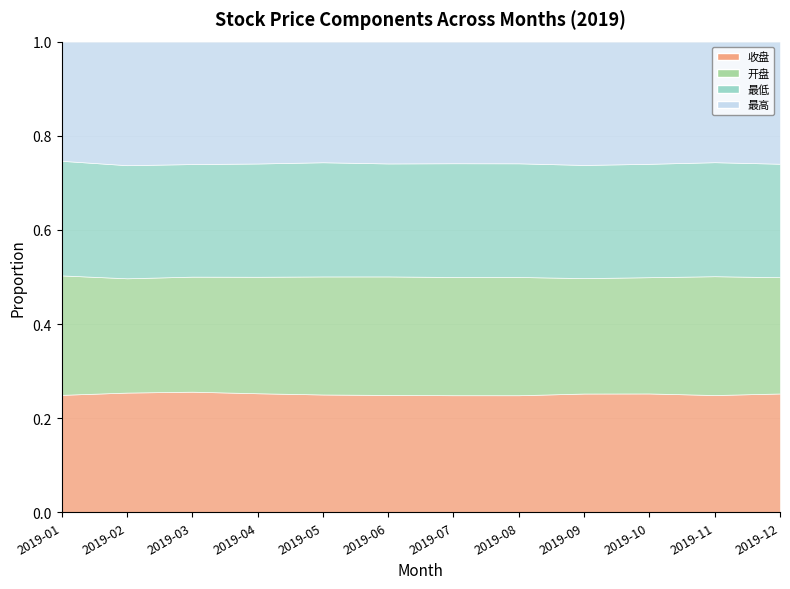

How many series are shown in this chart?

4